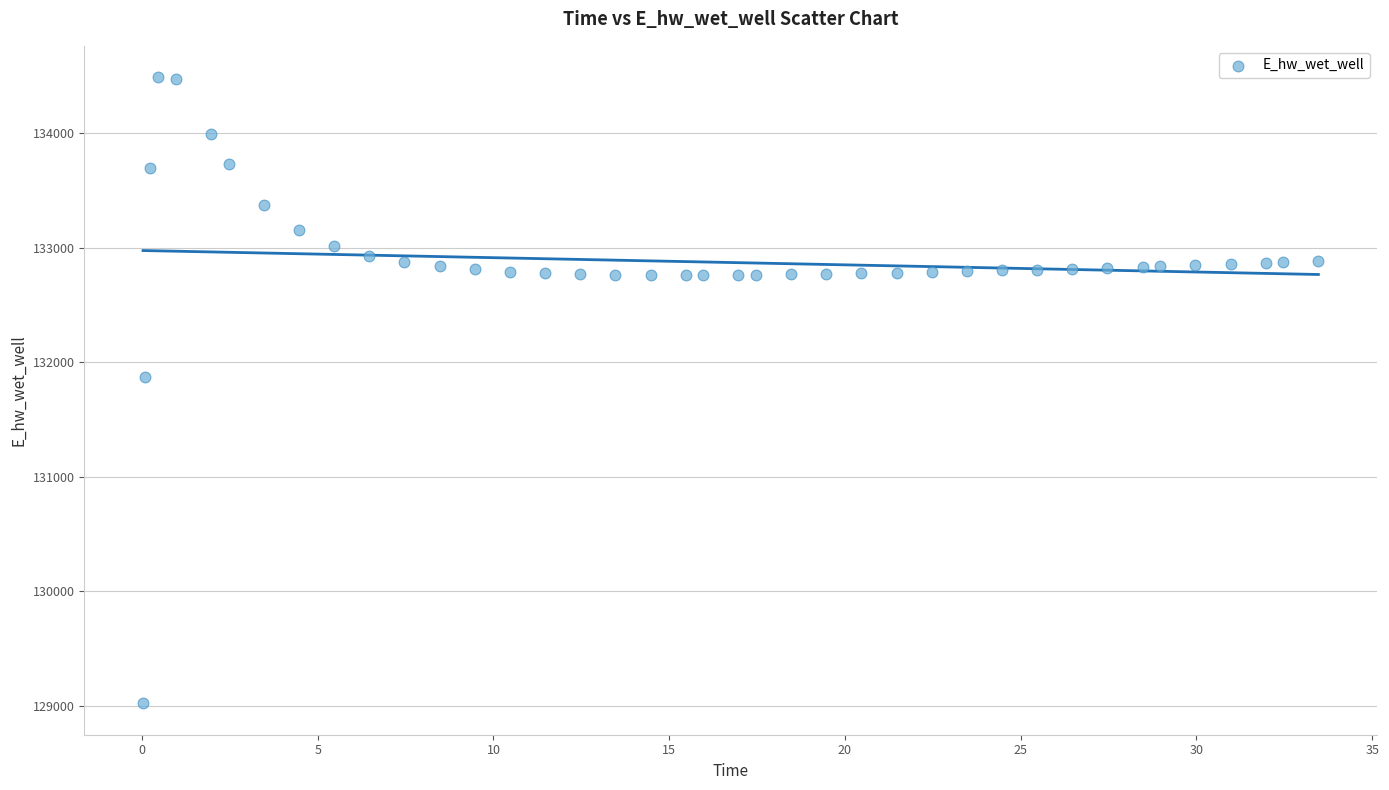

What is the range of Y values (max minus min)?

5471.3